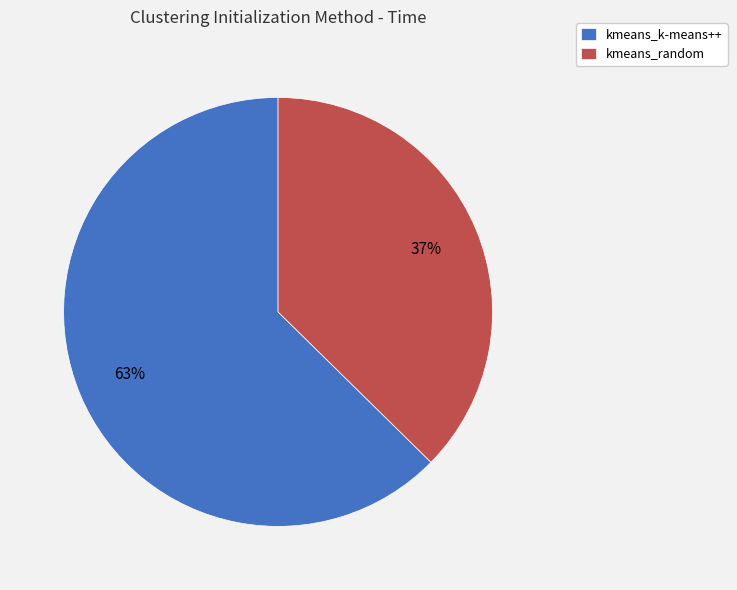

To the nearest percent, what is the average slice percentage?

50%